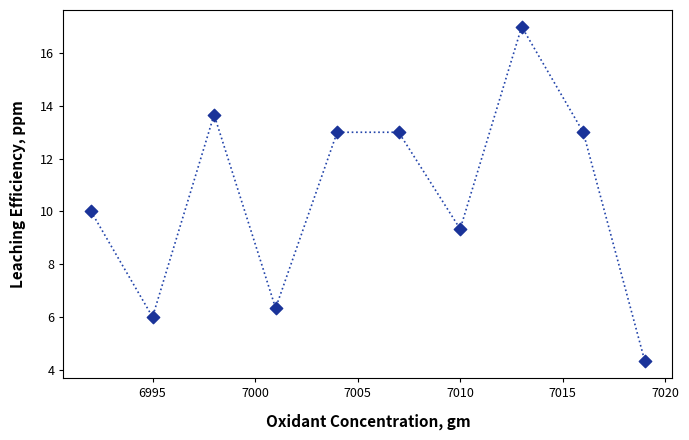

What is the average X value?

7005.5